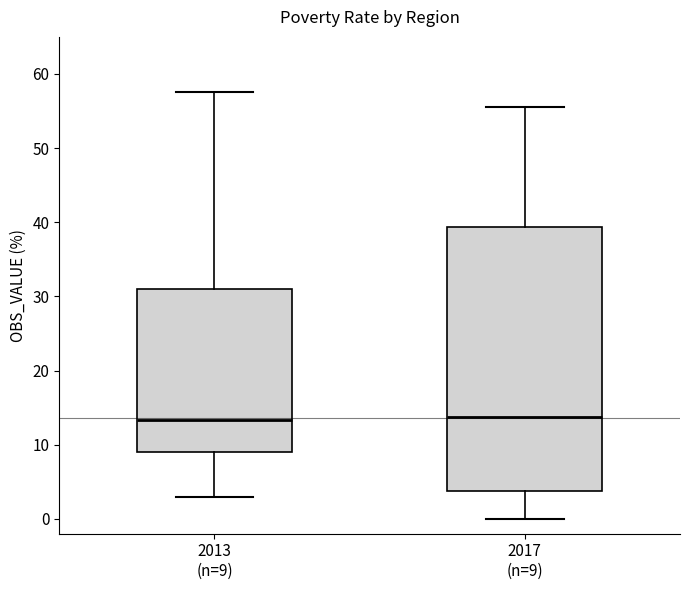

Where is the lower edge of the box for 2013 (n=9) on the y-axis? The values are not printed on the chart, so give them approximately, as read against the axis.

9